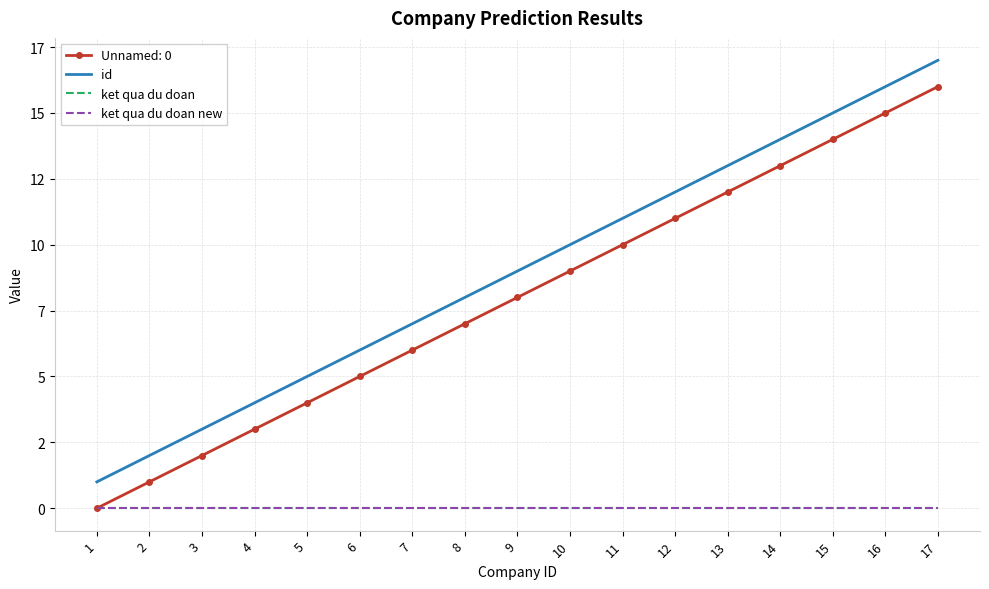

Is the value of id at 5 greater than the value of ket qua du doan new at 9?

Yes